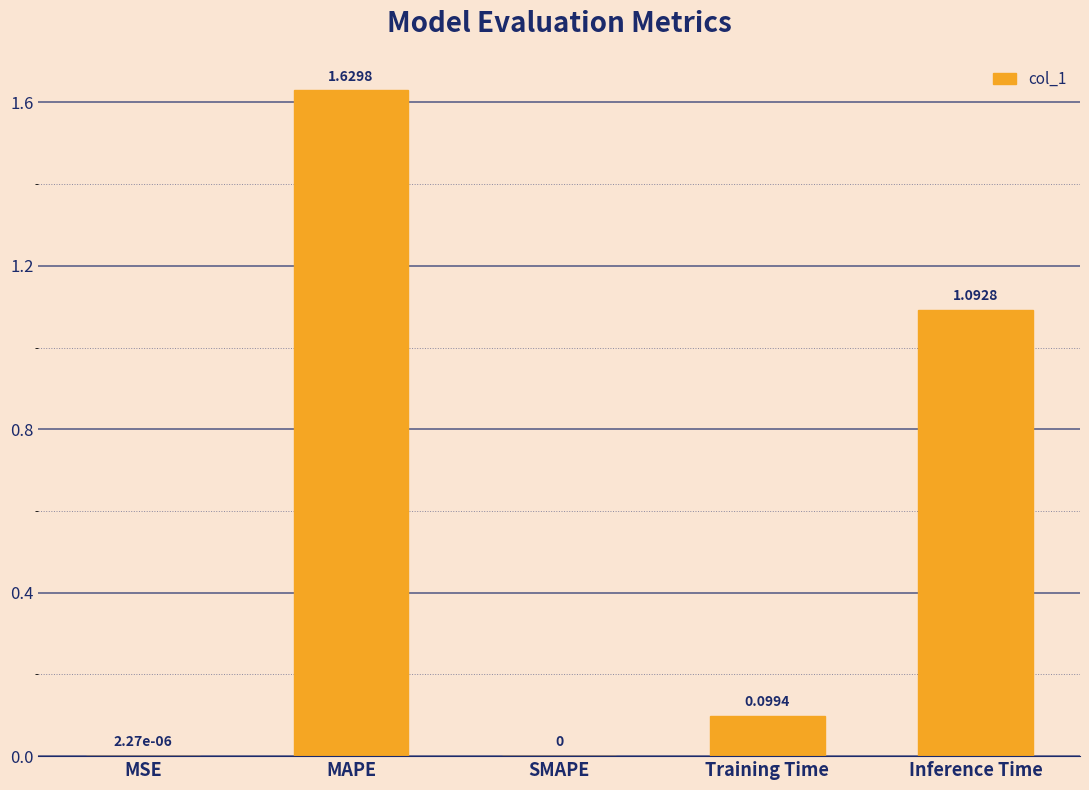

At which category does the chart reach its peak across all series?

MAPE